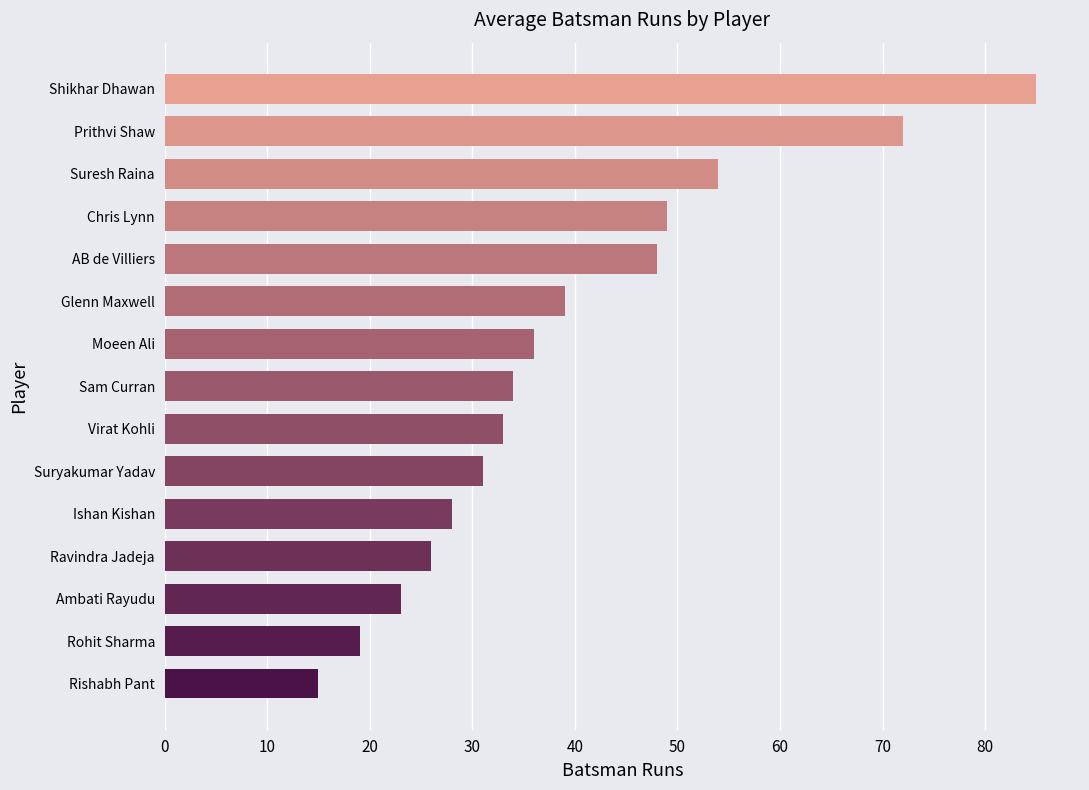

Reading bottom to top, list all the values displayed in this chart.

Rishabh Pant=15	Rohit Sharma=19	Ambati Rayudu=23	Ravindra Jadeja=26	Ishan Kishan=28	Suryakumar Yadav=31	Virat Kohli=33	Sam Curran=34	Moeen Ali=36	Glenn Maxwell=39	AB de Villiers=48	Chris Lynn=49	Suresh Raina=54	Prithvi Shaw=72	Shikhar Dhawan=85